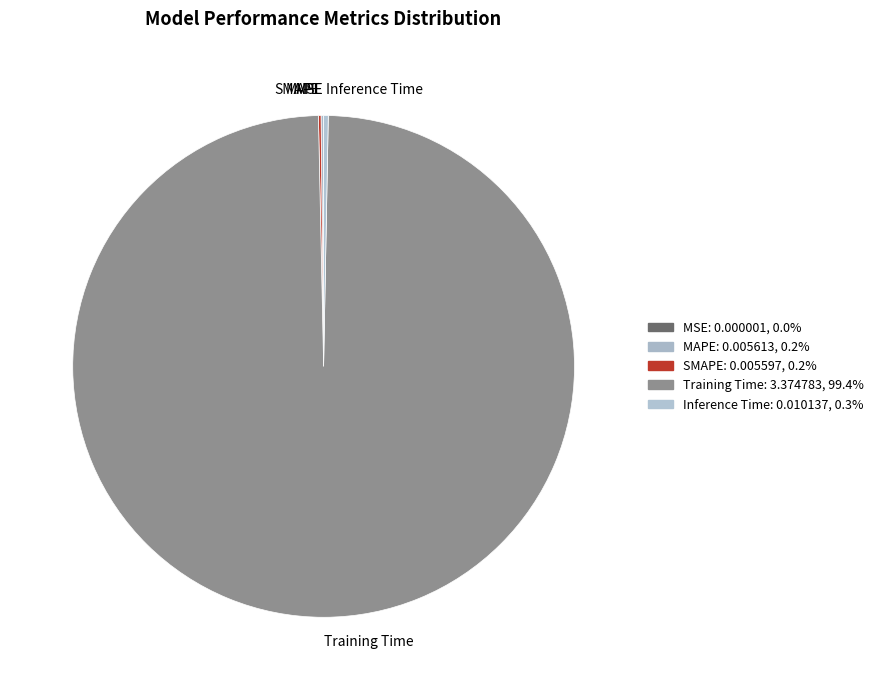

What is the largest slice in the pie chart?

Training Time